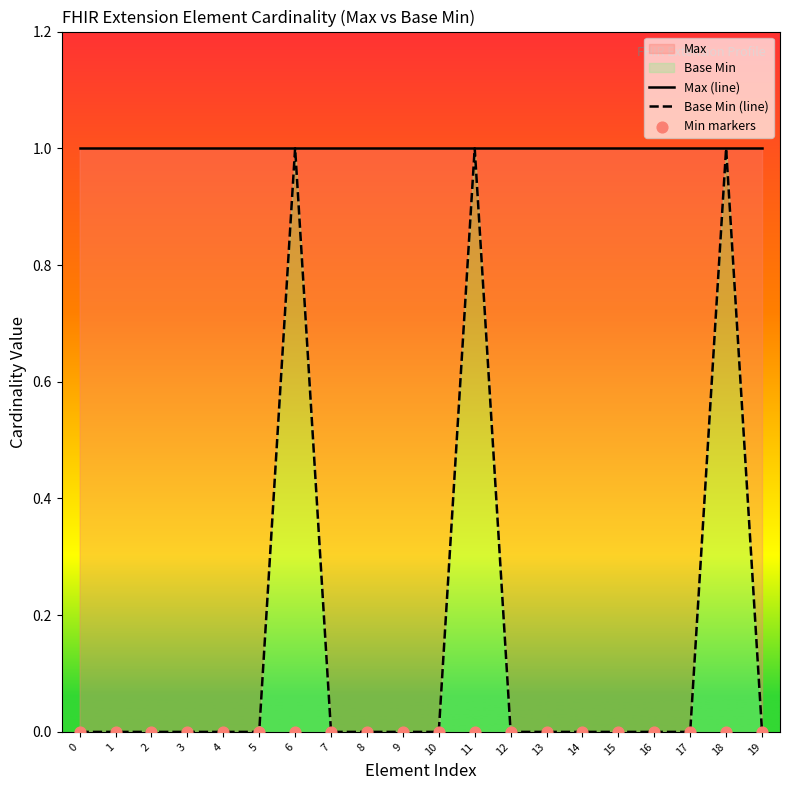

Which series has the largest Y range (max minus min)?

Base Min (line)